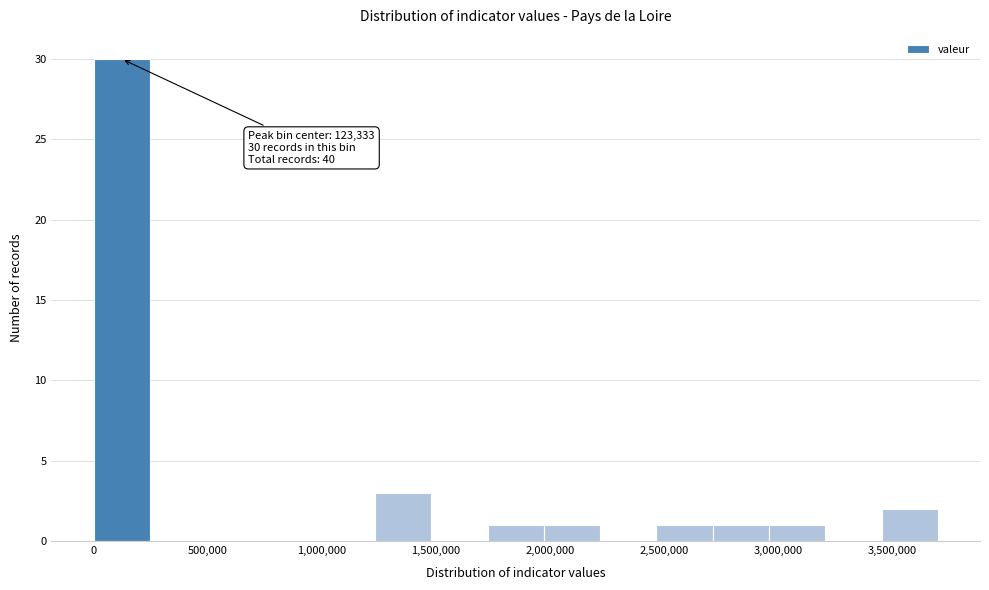

Which range on the x-axis has the tallest bar?

0 to 250000